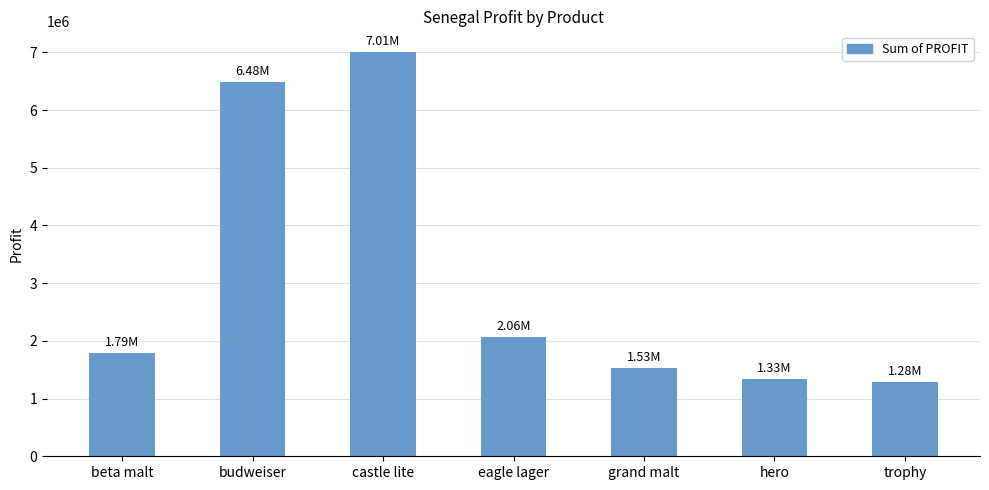

Which label corresponds to the largest value in the chart?

castle lite